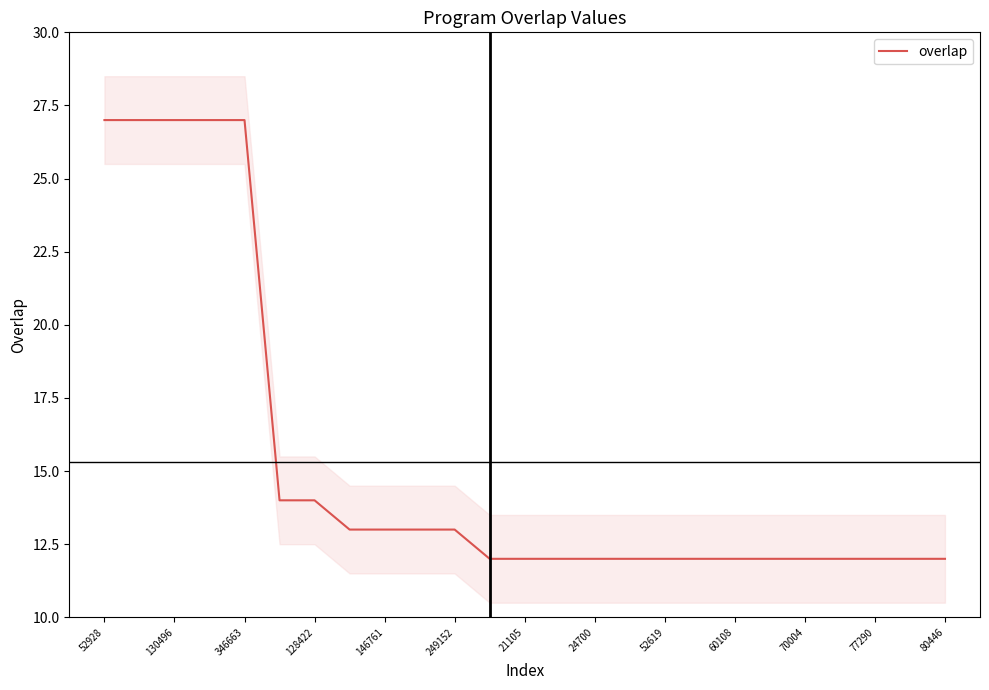

What is the sum of all values?

383